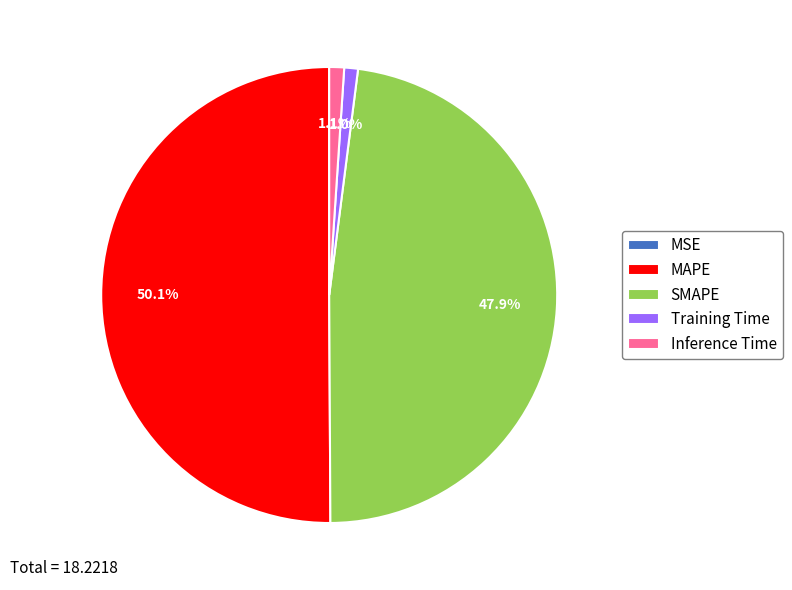

Is it true that Training Time is 6% of the pie?

False